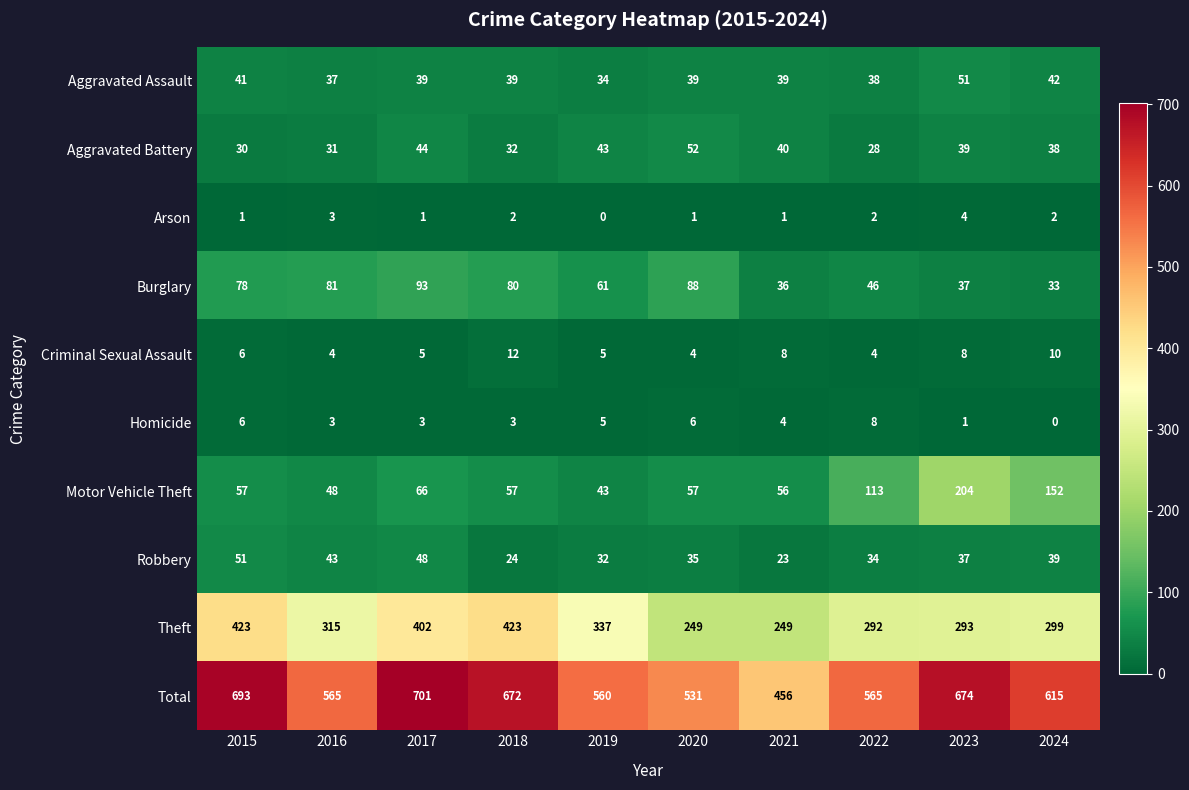

The value of Homicide at 2022 is 5. True or false?

False